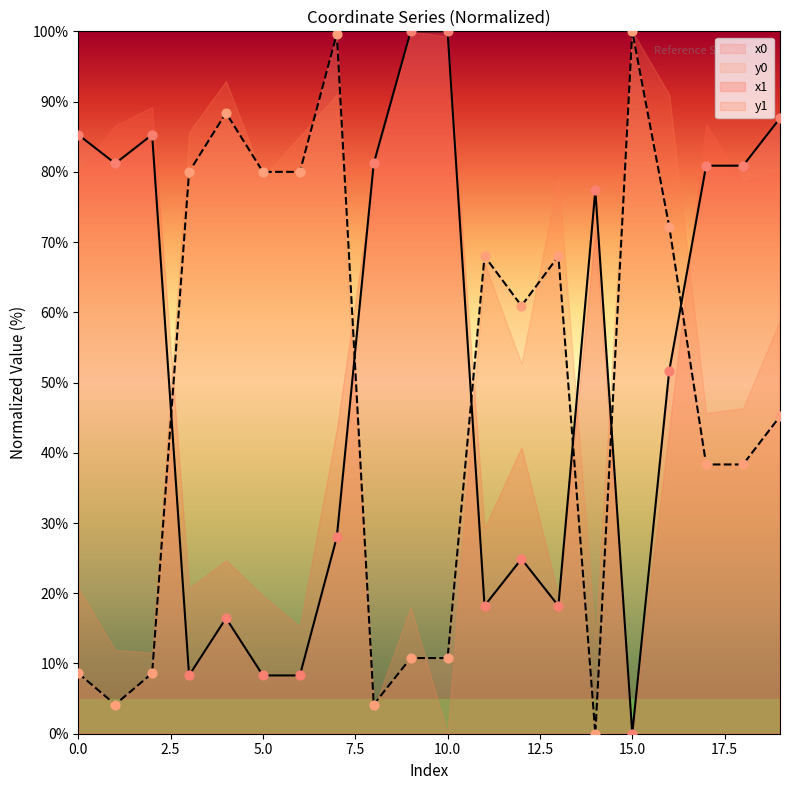

True or false: x0 has a value of 42.3 at 15.0.

False